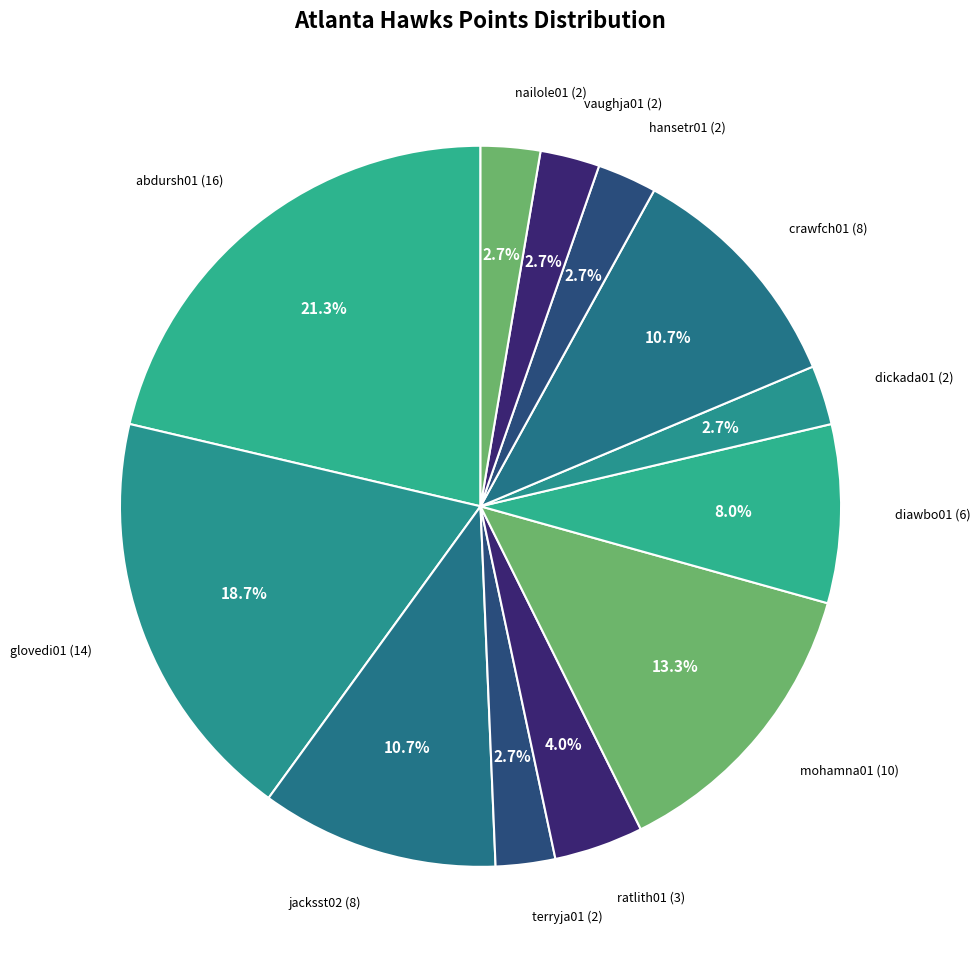

Count the number of slices in the pie.

12